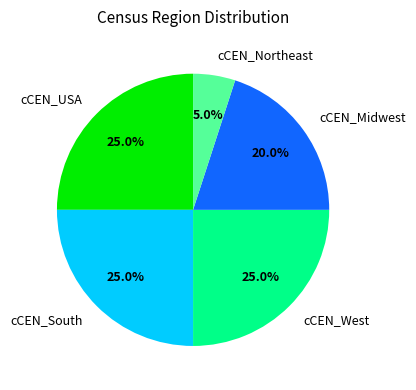

Between cCEN_Northeast and cCEN_USA, which is larger?

cCEN_USA